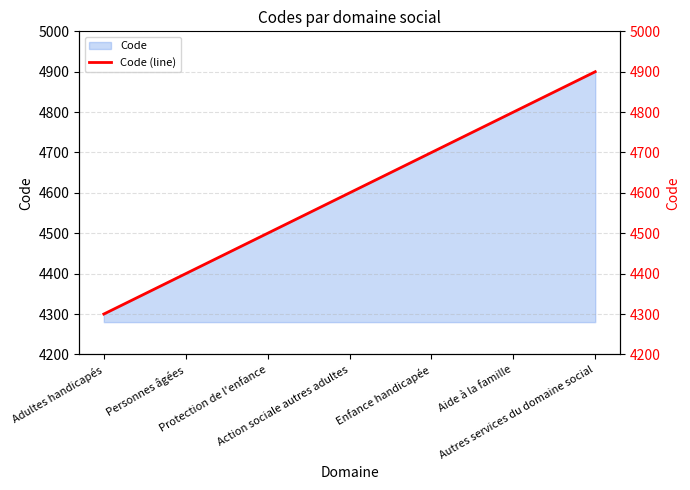

Reading left to right, what are all the values shown in this chart?

Adultes handicapés=4300	Personnes âgées=4400	Protection de l'enfance=4500	Action sociale autres adultes=4600	Enfance handicapée=4700	Aide à la famille=4800	Autres services du domaine social=4900